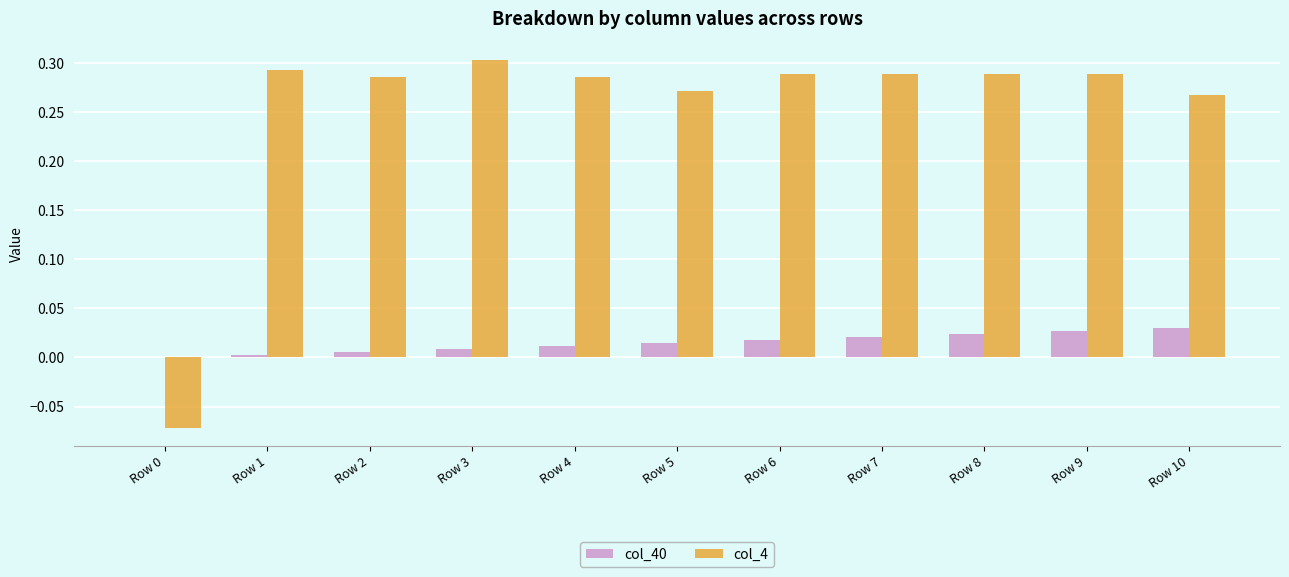

Is the value of col_4 at Row 9 greater than the value of col_40 at Row 6?

Yes